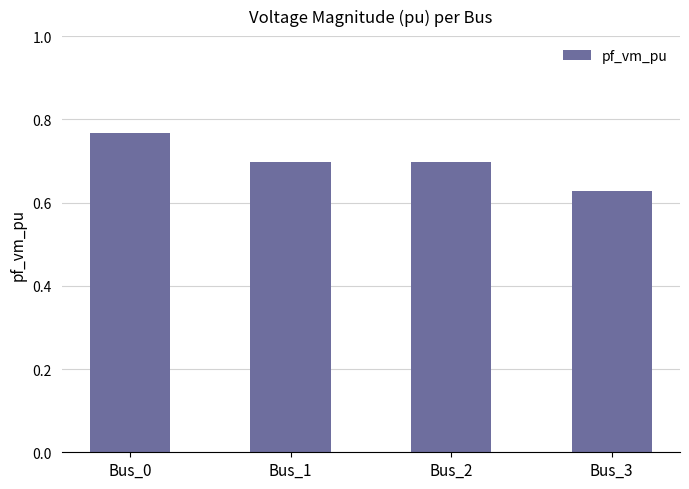

At which category does the chart reach its peak across all series?

Bus_0